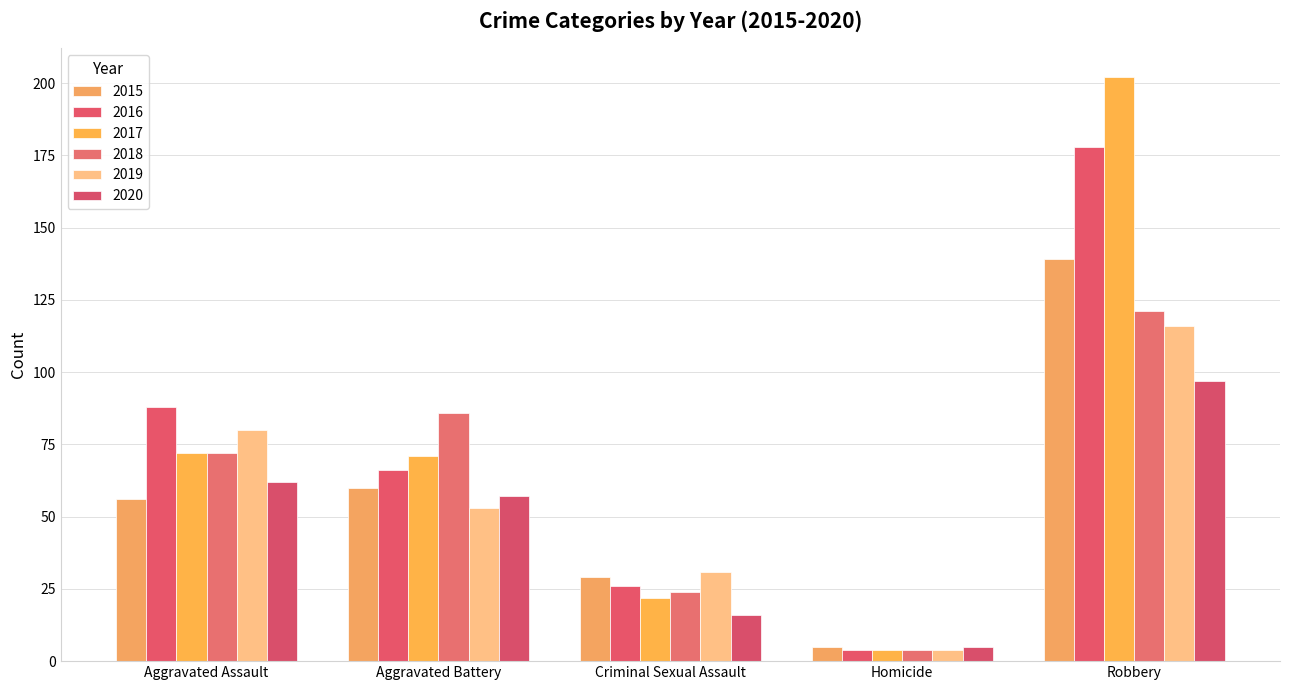

What is the average value of the 2018 series?

61